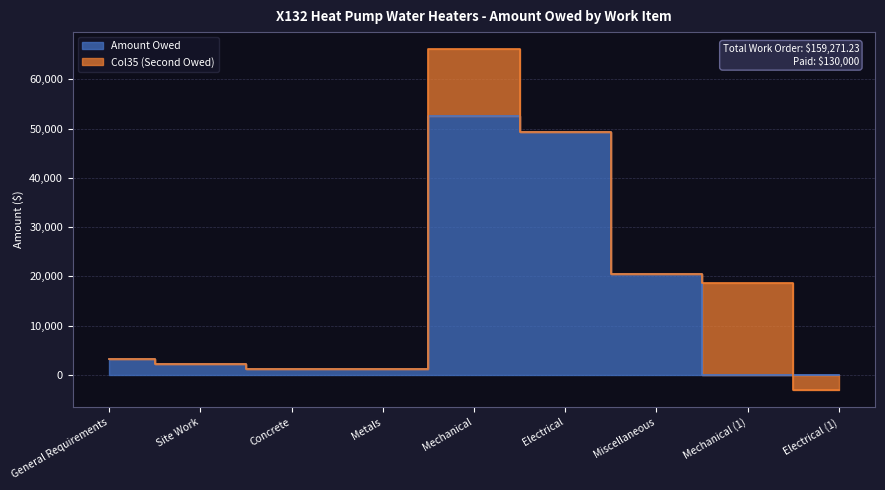

Reading left to right, transcribe all the data shown in this chart.

General Requirements=3197.0	Site Work=2193.5	Concrete=1195.8	Metals=1129.6	Mechanical=52456.8	Electrical=49237.8	Miscellaneous=20589.5	Mechanical (1)=0.0	Electrical (1)=0.0